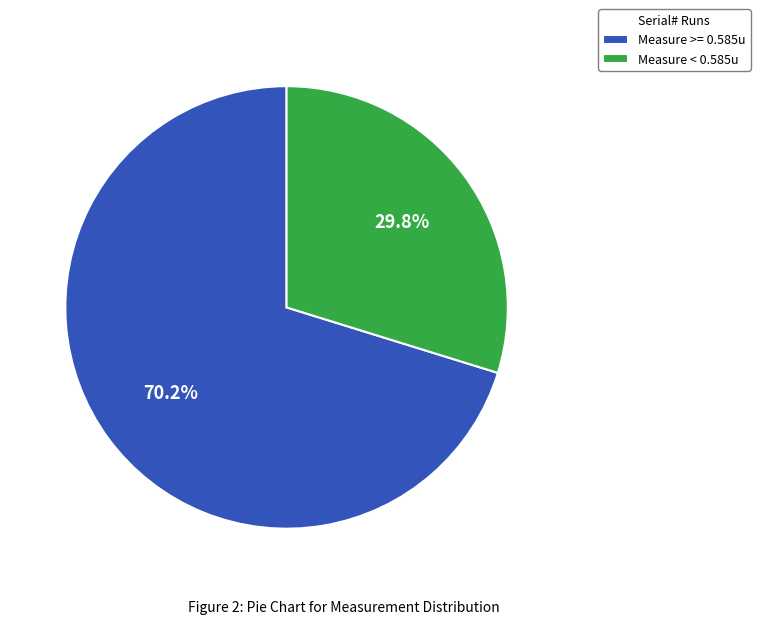

Which category has the smallest portion of the pie?

Measure < 0.585u